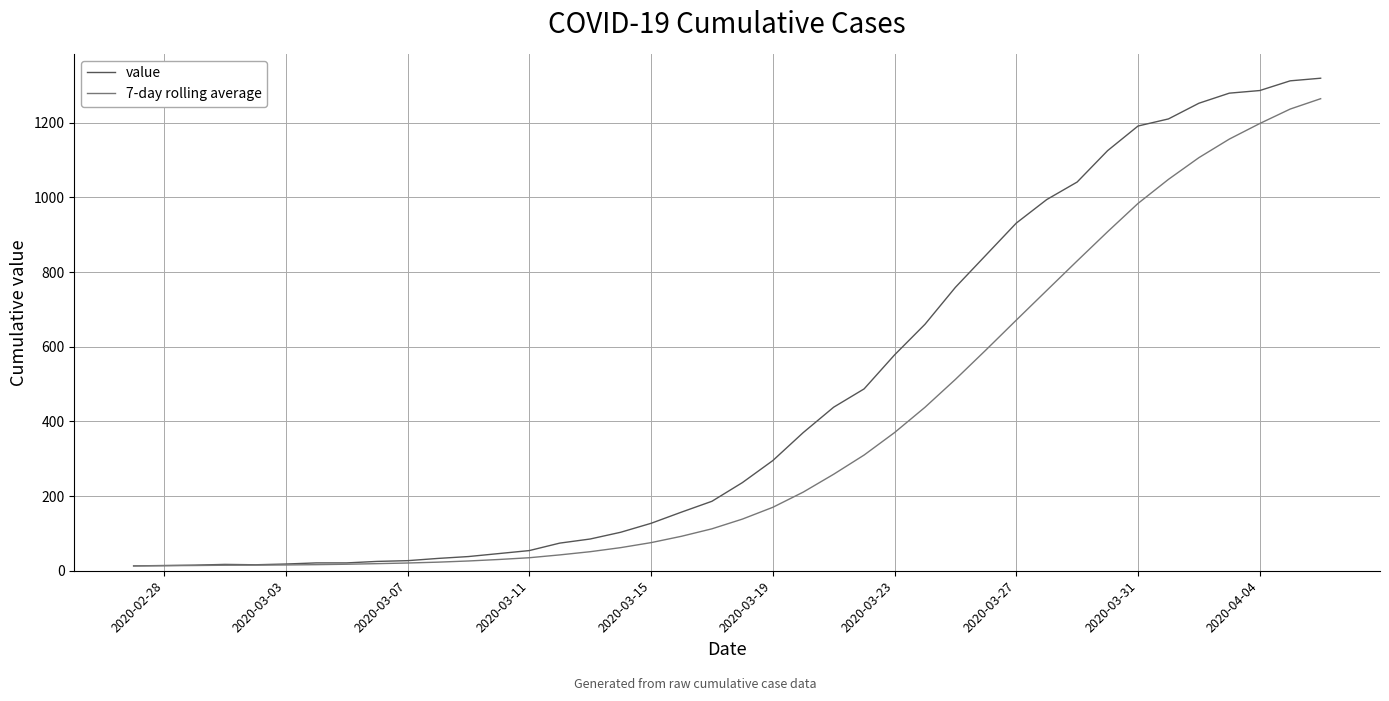

List the series in order of their overall mean, highest first.

value, 7-day rolling average